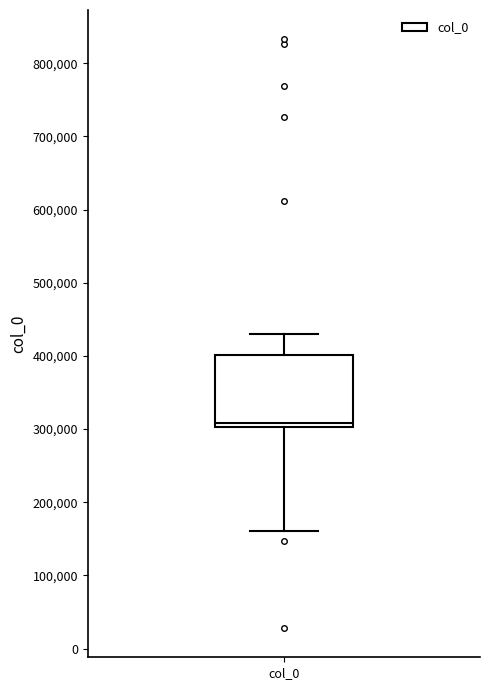

Read this box plot against the y-axis: the position of the median line, the range covered by the box, and the ends of both whiskers. The values are not printed on the chart, so give them approximately, as read against the axis.

median 310000, box 300000 to 400000, whiskers 160000 to 430000